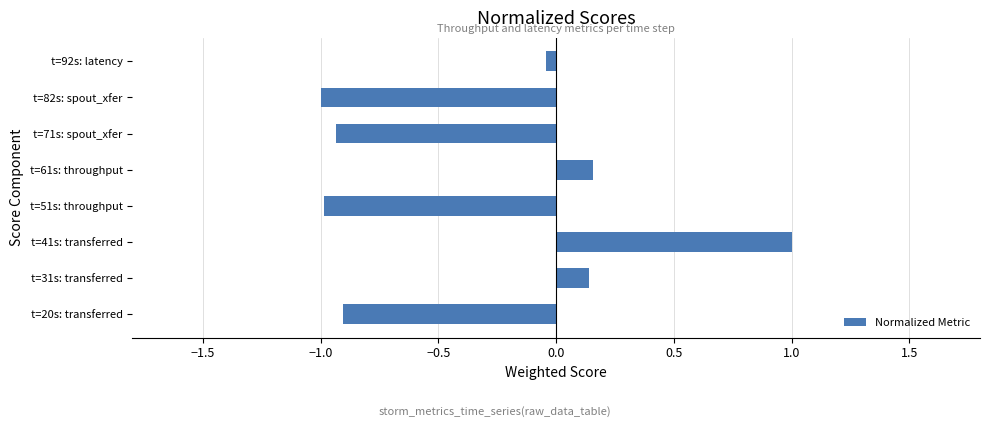

What is the difference between the second highest and minimum values?

1.2